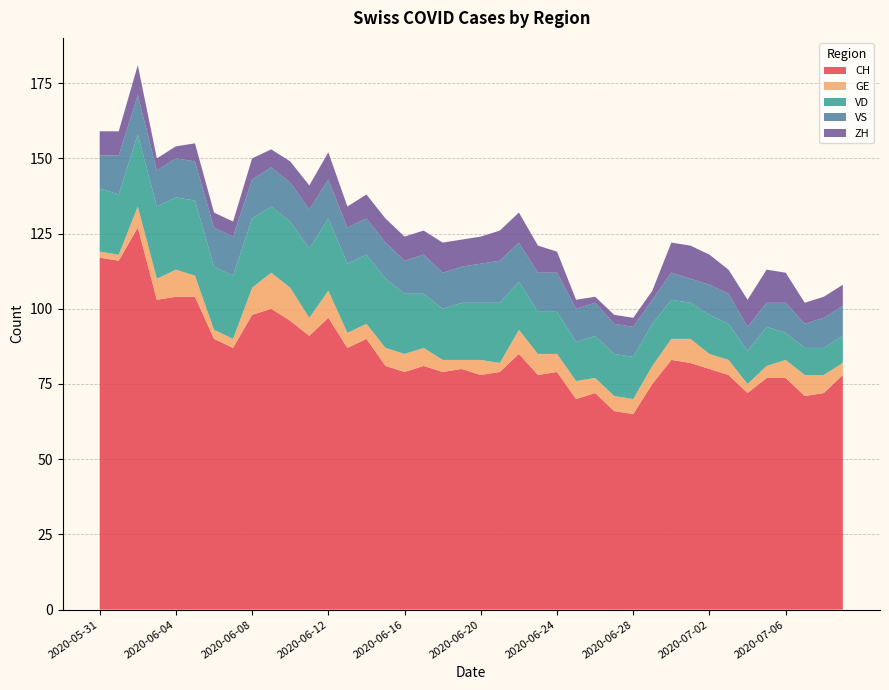

Reading right to left, what are all the values shown in this chart?

CH: 78	72	71	77	77	72	78	80	82	83	75	65	66	72	70	79	78	85	79	78	80	79	81	79	81	90	87	97	91	96	100	98	87	90	104	104	103	127	116	117
GE: 4	6	7	6	4	3	5	5	8	7	6	5	5	5	6	6	7	8	3	5	3	4	6	6	6	5	5	9	6	11	12	9	3	3	7	9	7	7	2	2
VD: 9	9	9	9	13	11	12	13	12	13	14	14	14	14	13	14	14	16	20	19	19	17	18	20	23	23	23	24	23	22	22	23	21	21	25	24	24	24	20	21
VS: 10	10	8	10	8	8	10	10	8	9	8	10	10	11	11	13	13	13	14	13	12	12	13	11	12	12	12	13	13	13	13	13	13	13	13	13	12	13	13	11
ZH: 7	7	7	10	11	9	8	10	11	10	3	3	3	2	3	7	9	10	10	9	9	10	8	8	8	8	7	9	8	7	6	7	5	5	6	4	4	10	8	8